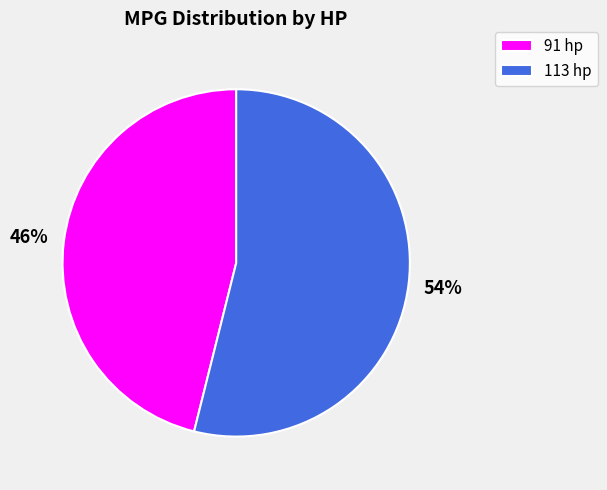

True or false: 91 hp accounts for 60% of the total.

False